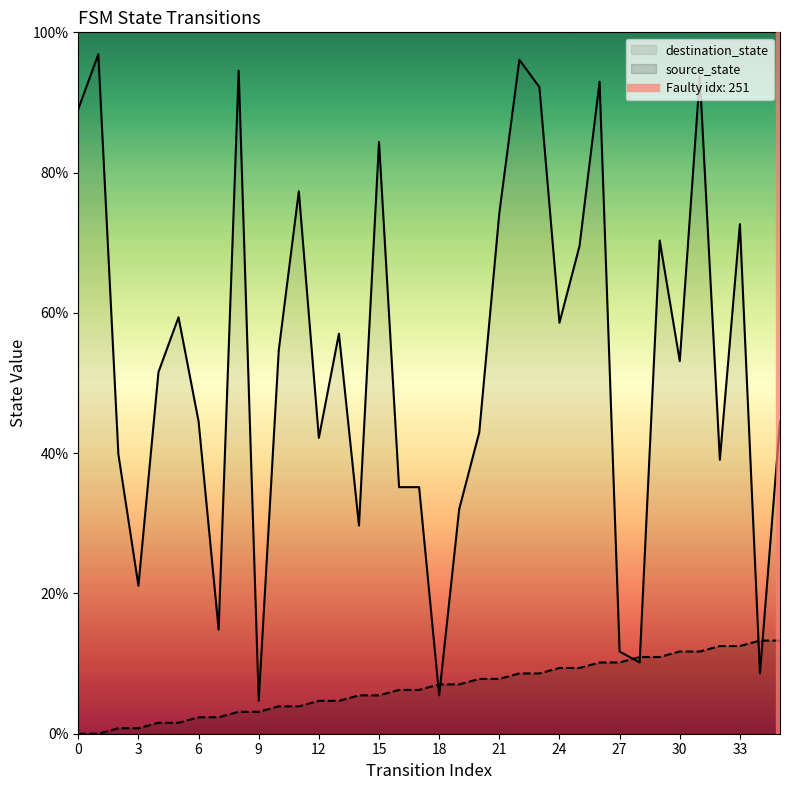

In destination_state, how many points are lower than both neighbors (excluding endpoints)?

11